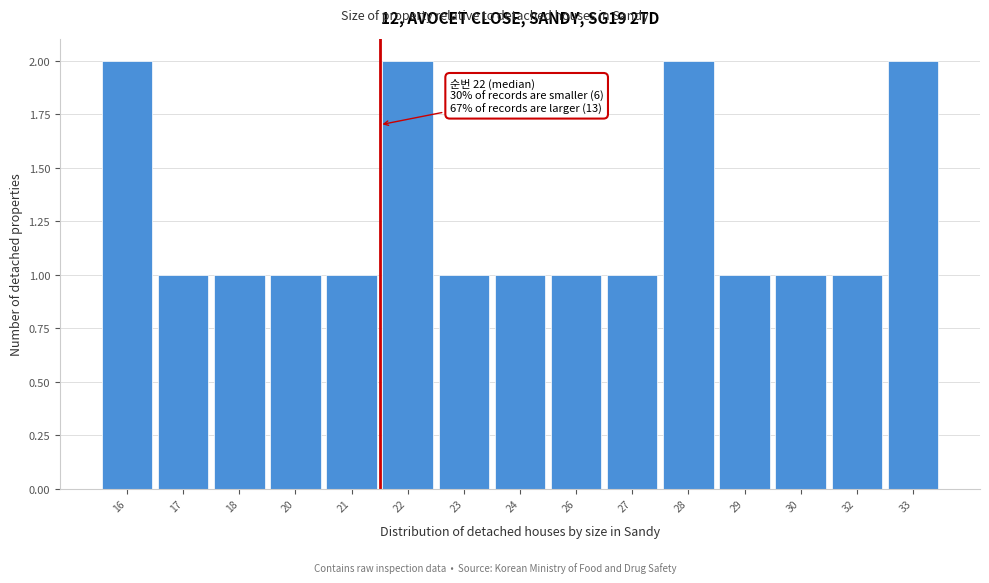

Reading left to right, extract all data points from this chart.

16=2	17=1	18=1	20=1	21=1	22=2	23=1	24=1	26=1	27=1	28=2	29=1	30=1	32=1	33=2